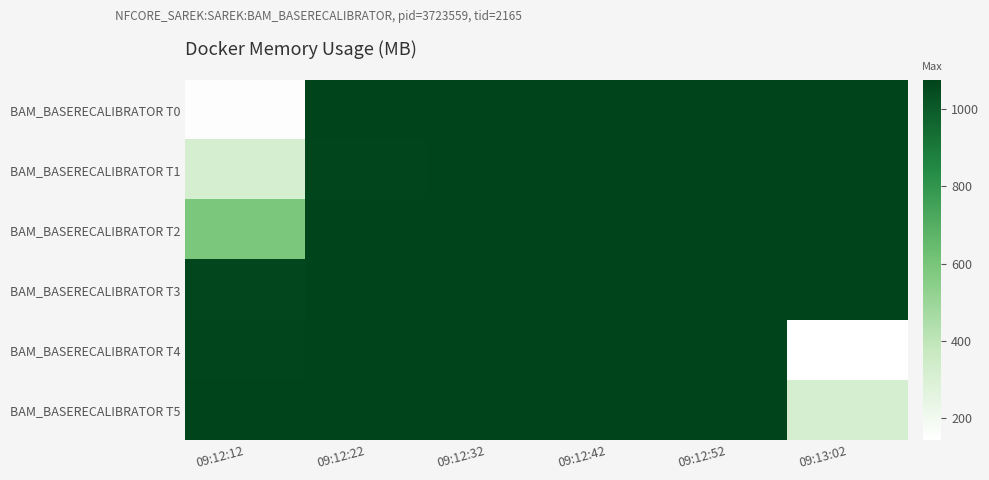

Is it true that BAM_BASERECALIBRATOR T4 equals 1073.8 at 09:12:42?

True